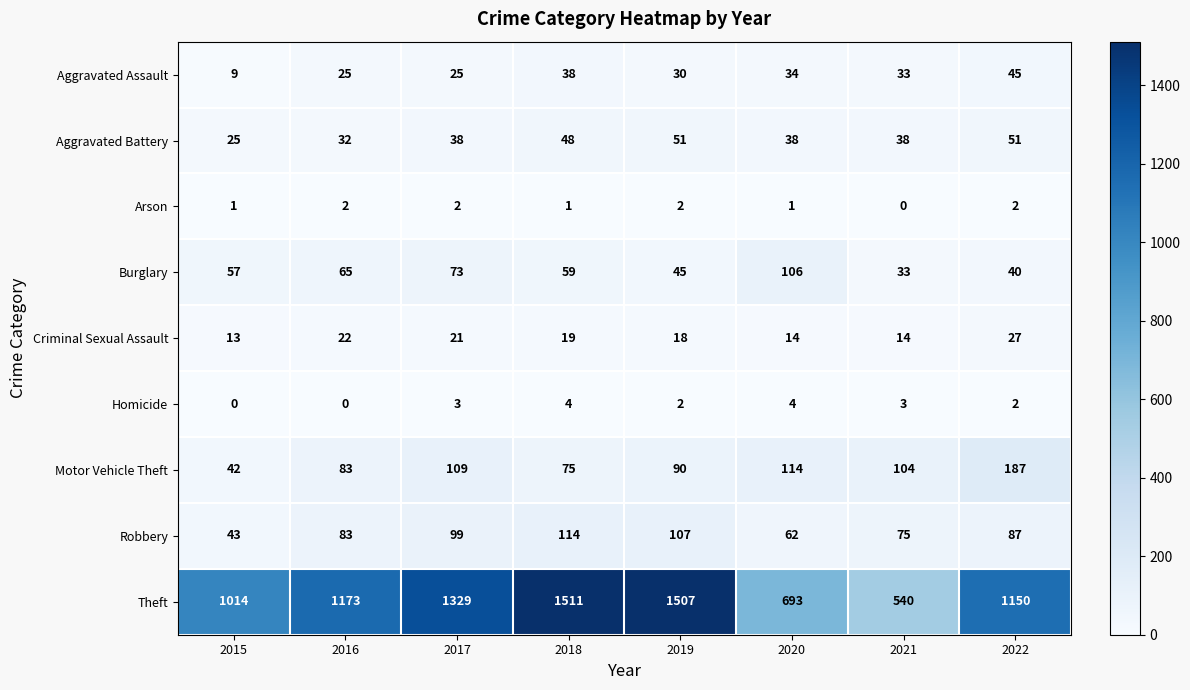

How many series are shown in this chart?

9